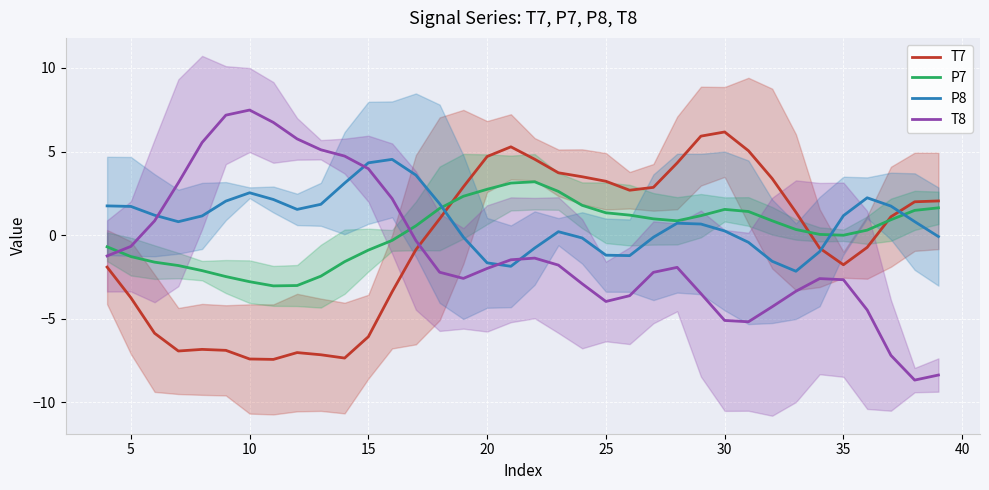

What are all the series names shown in the legend?

T7, P7, P8, T8